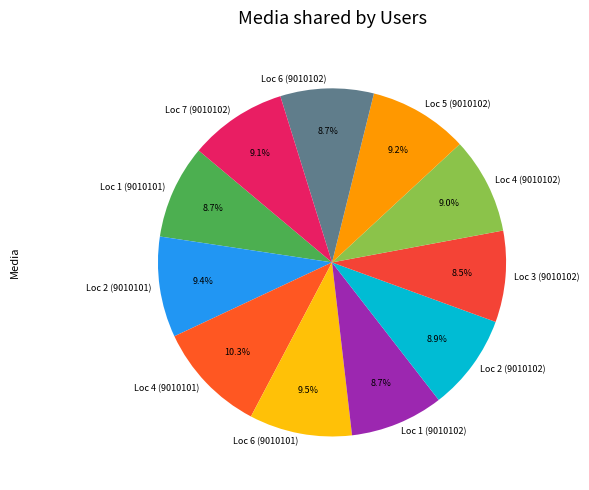

Between Loc 6 (9010101) and Loc 1 (9010102), which is larger?

Loc 6 (9010101)